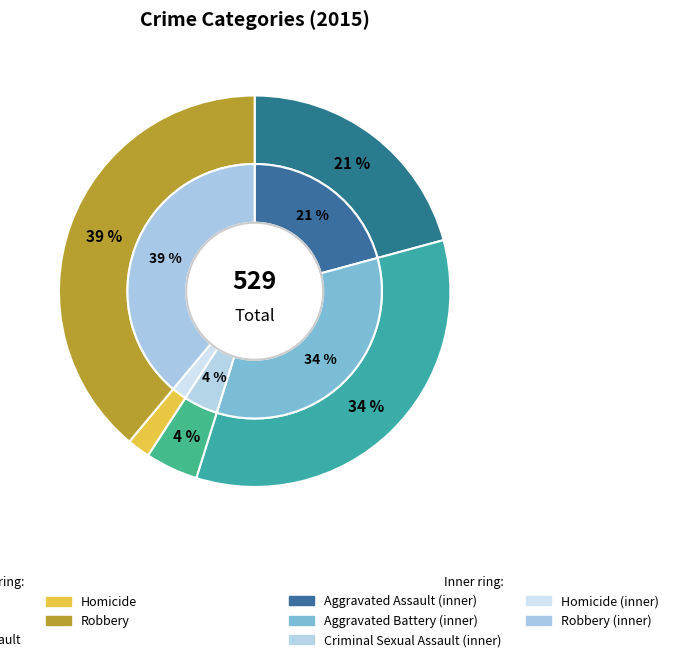

To the nearest percent, what portion does Homicide represent?

2%